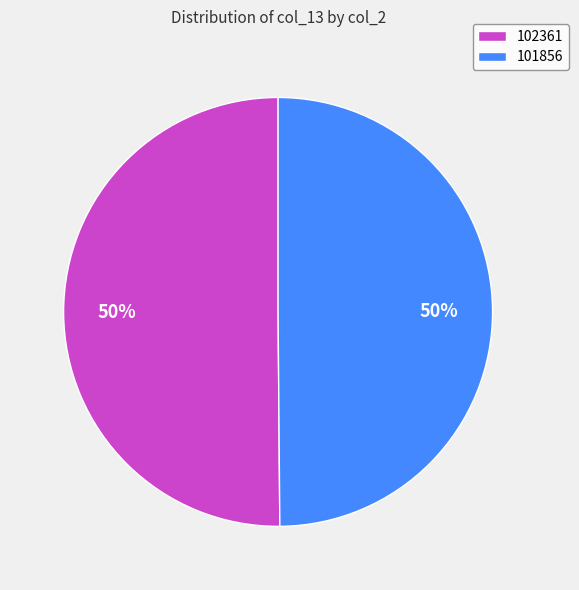

What percentage is the 101856 slice, to the nearest percent?

50%